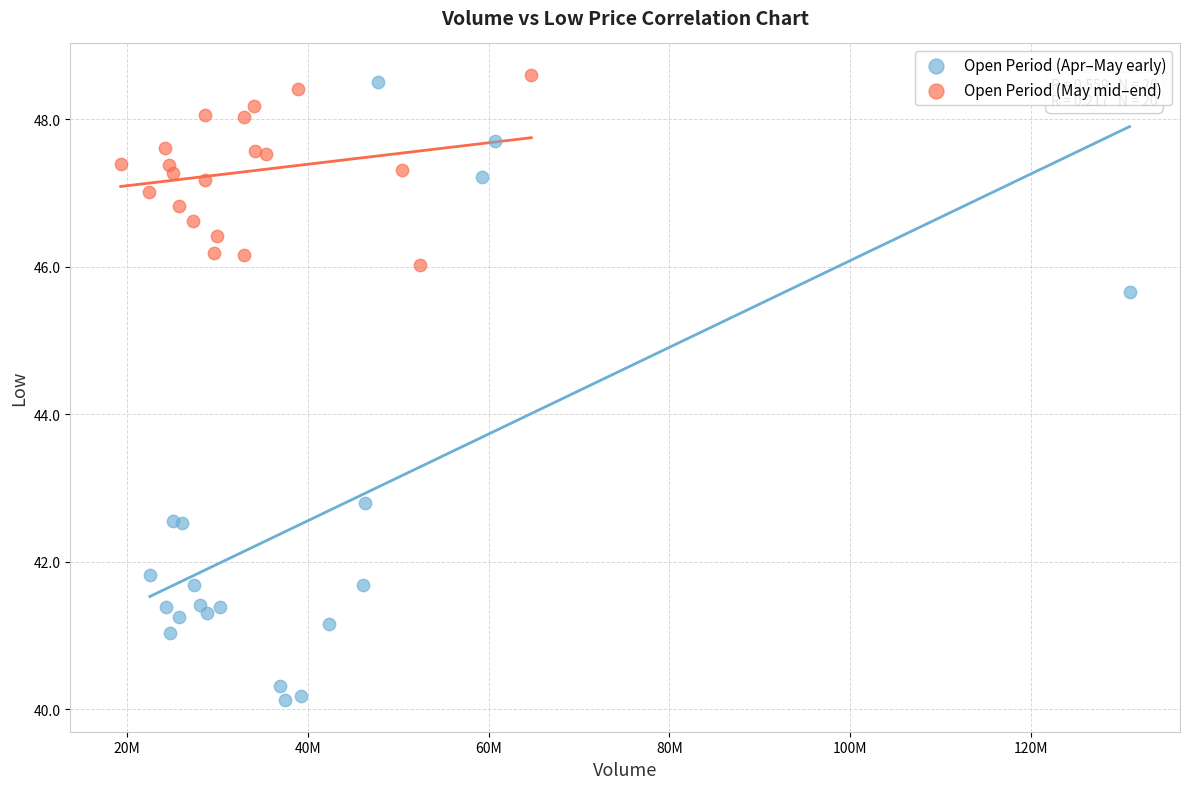

Which series has the largest Y range (max minus min)?

Open Period (Apr–May early)